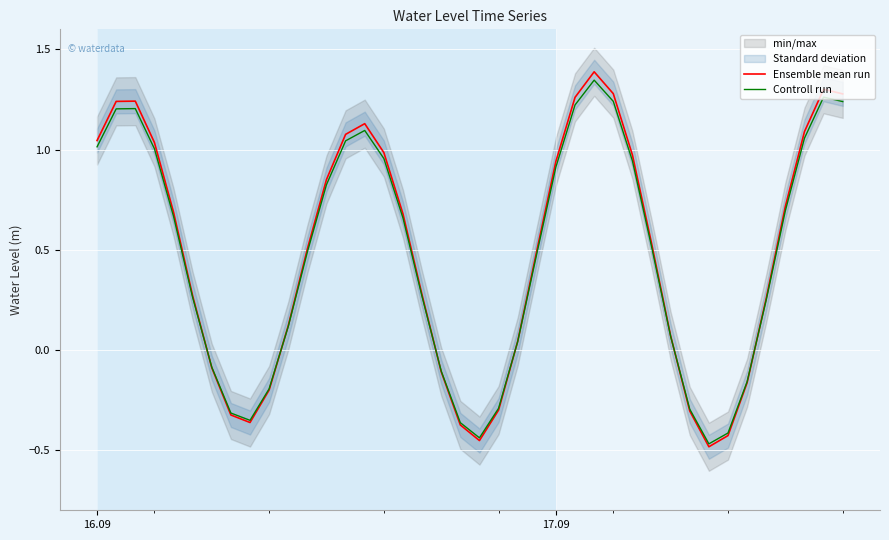

What is the maximum value for Ensemble mean run?

1.4